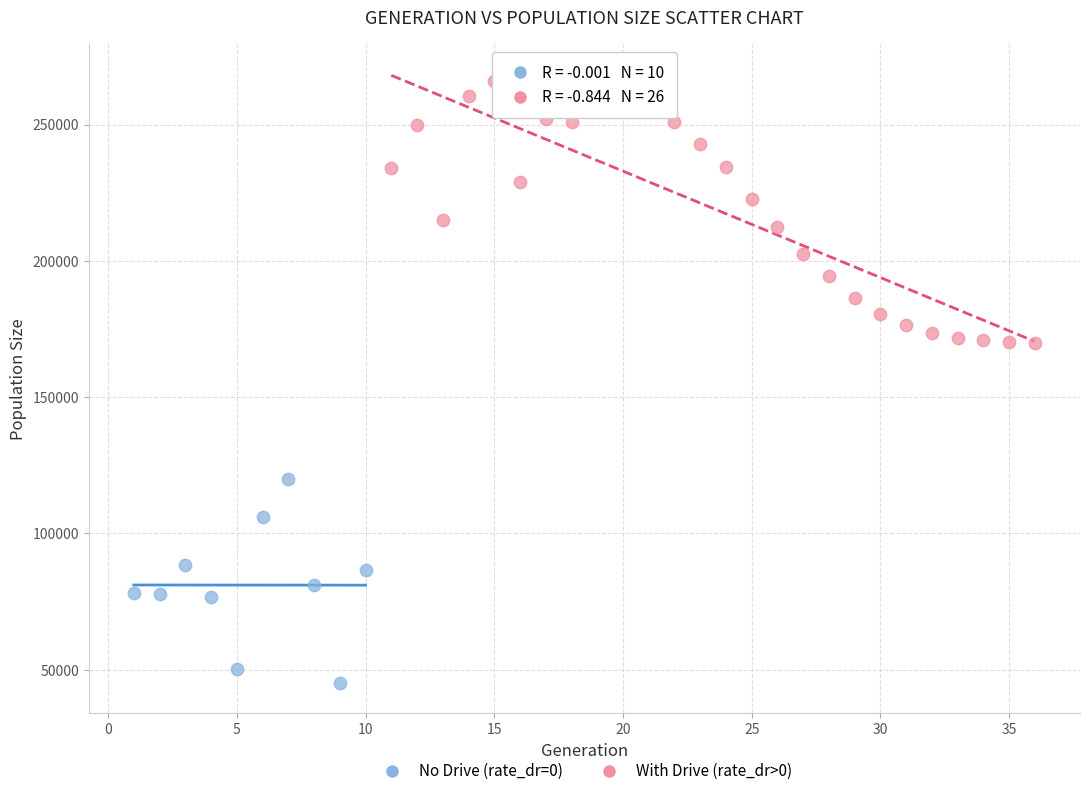

Which series reaches the maximum Y coordinate?

With Drive (rate_dr>0)